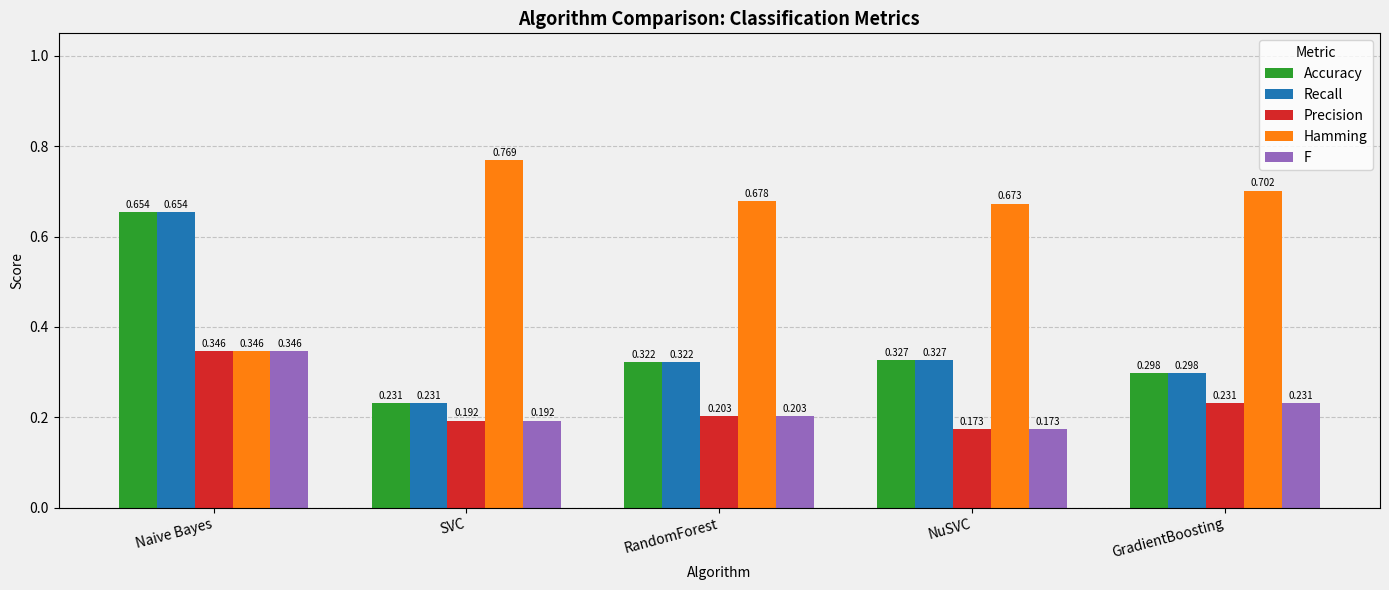

At which label does Hamming reach its minimum?

Naive Bayes